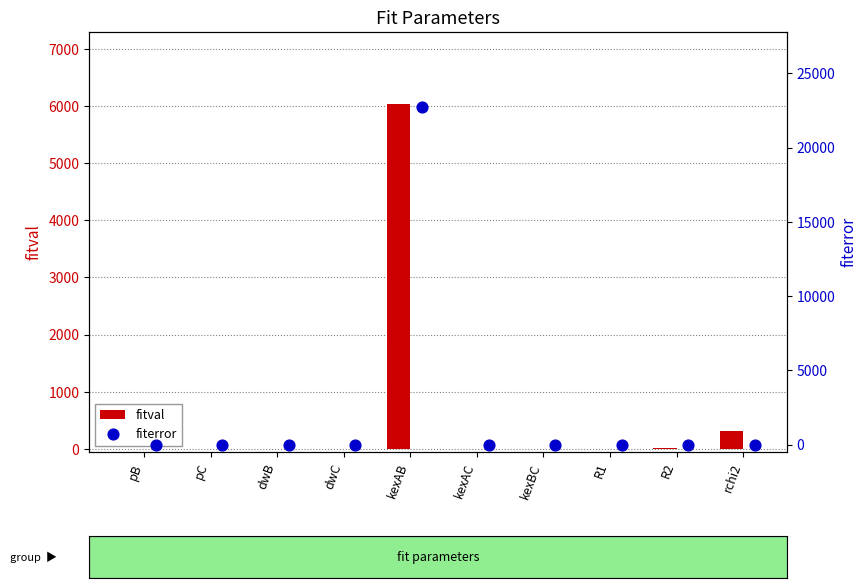

Which series contains the highest Y value?

fiterror